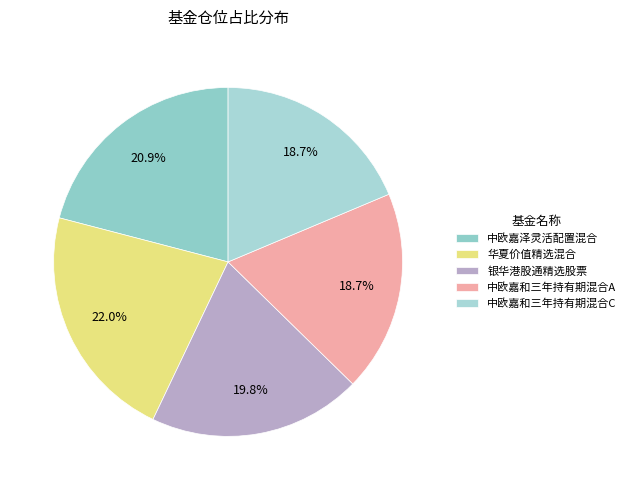

How many segments does this pie chart have?

5